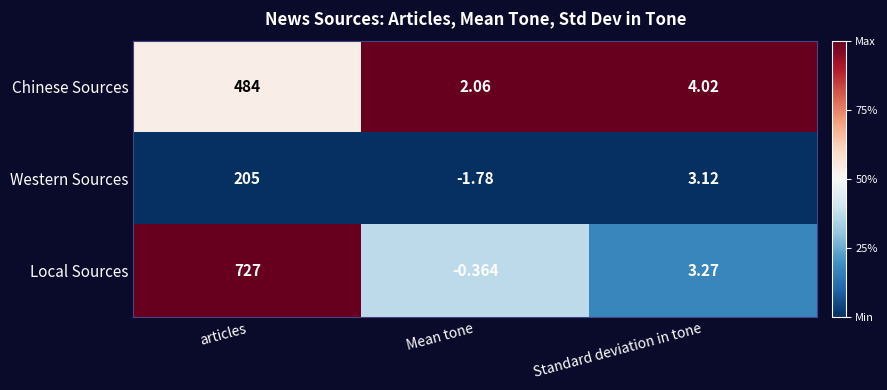

Where is Local Sources nearest to the value 363?

Standard deviation in tone